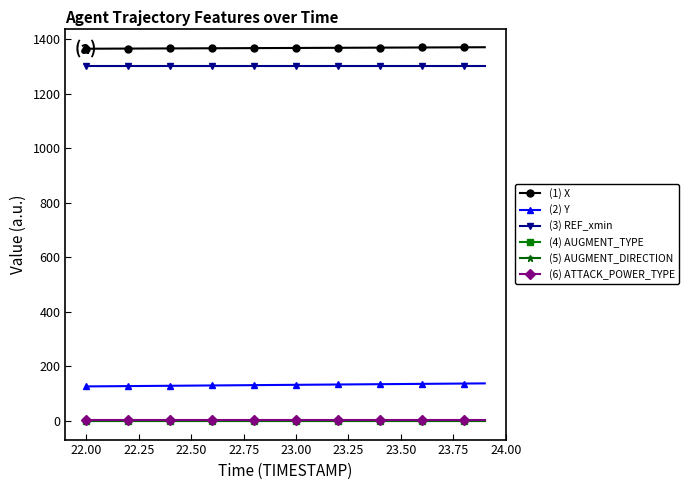

What is the value of the (3) REF_xmin point at the 6th from the left?

1301.8